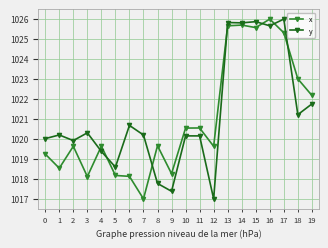

Is the value of y at 3 greater than the value of x at 1?

Yes